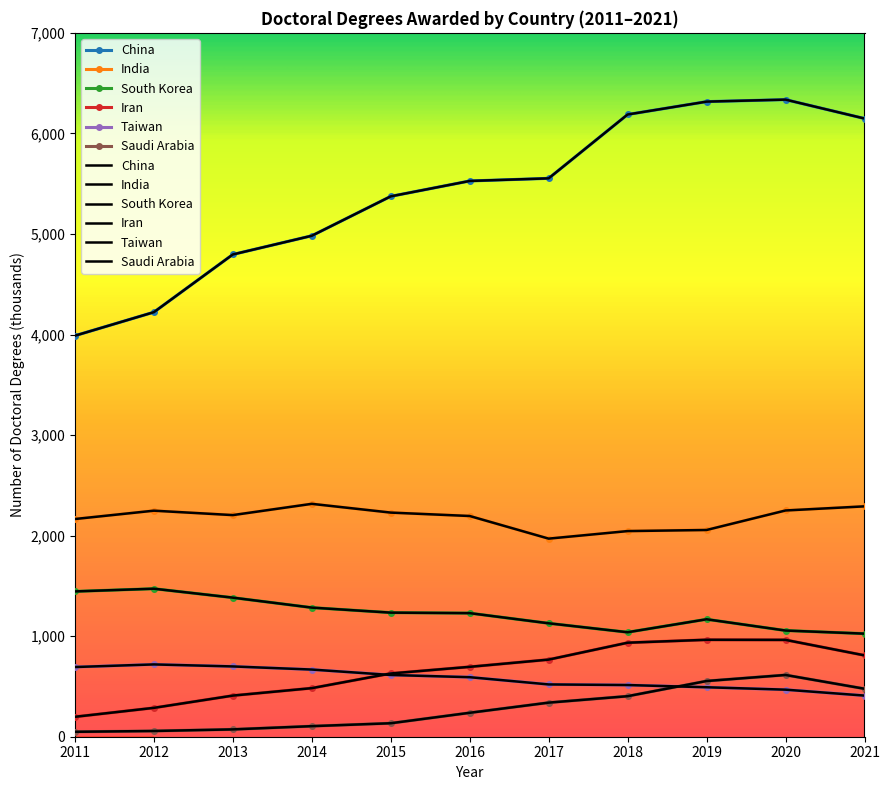

Between 2015 and 2019, which series saw the biggest shift?

China